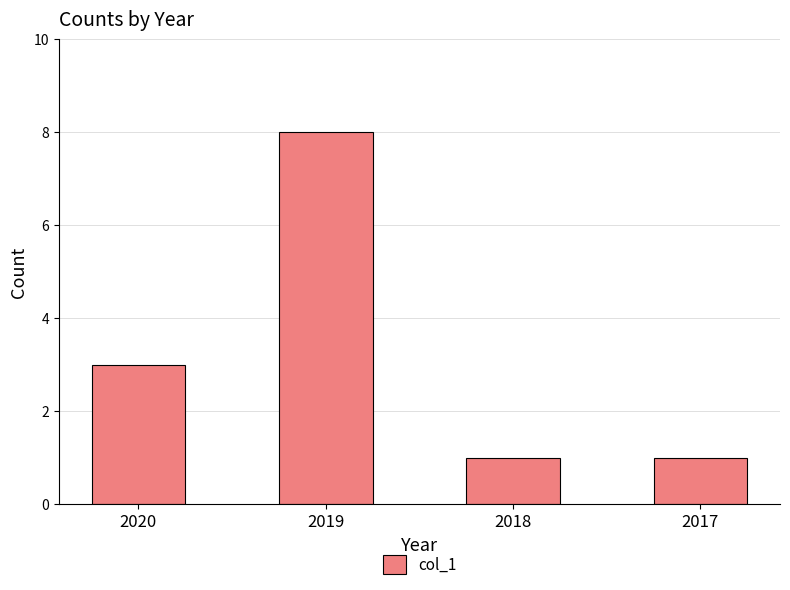

What is the approximate value at 2018?

1